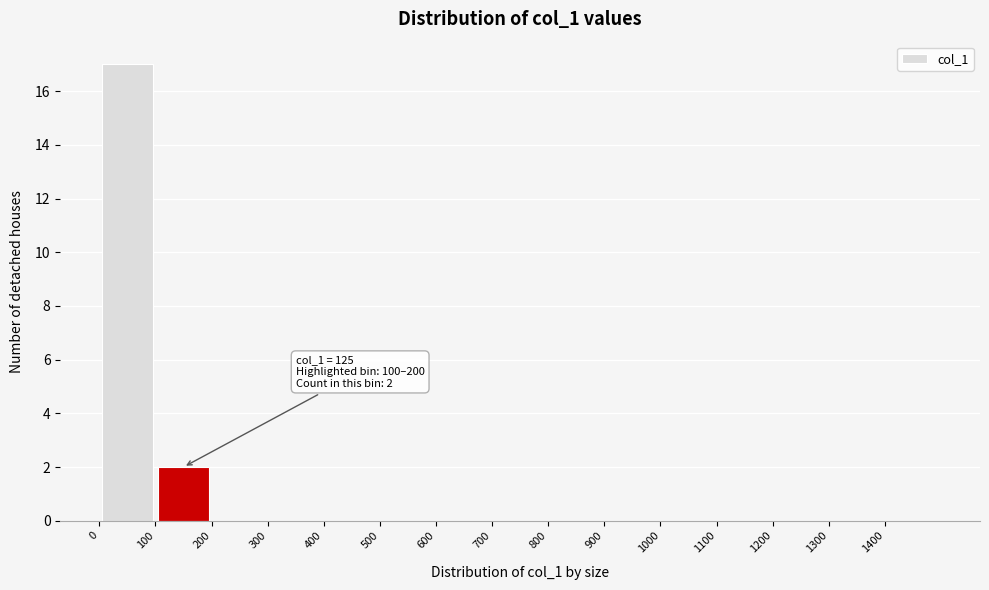

Which range on the x-axis has the tallest bar?

0 to 100